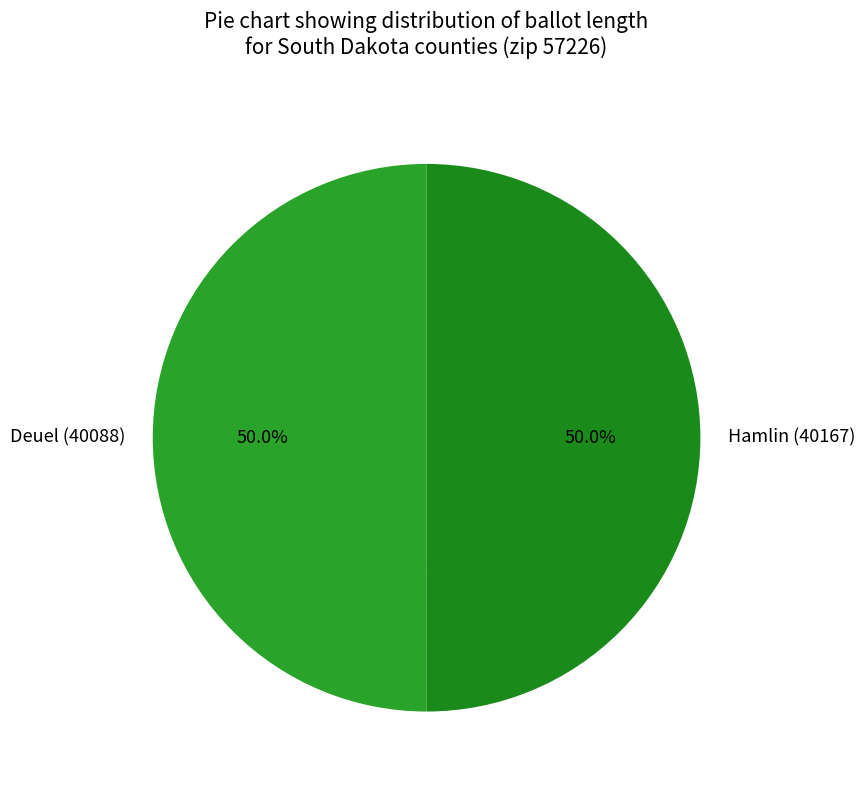

How many segments does this pie chart have?

2